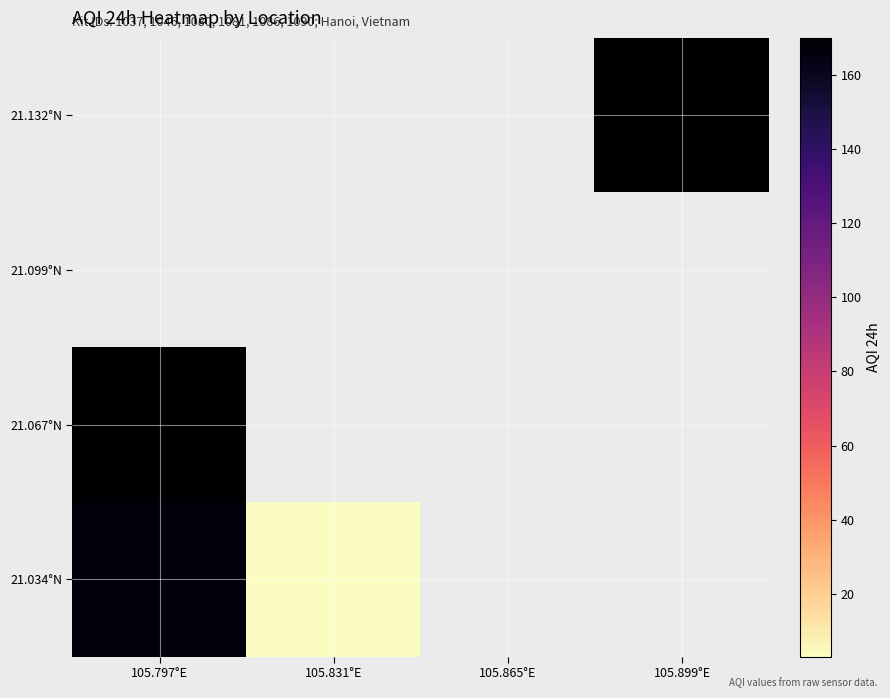

Which has a higher value, 105.865°E or 105.831°E?

105.831°E